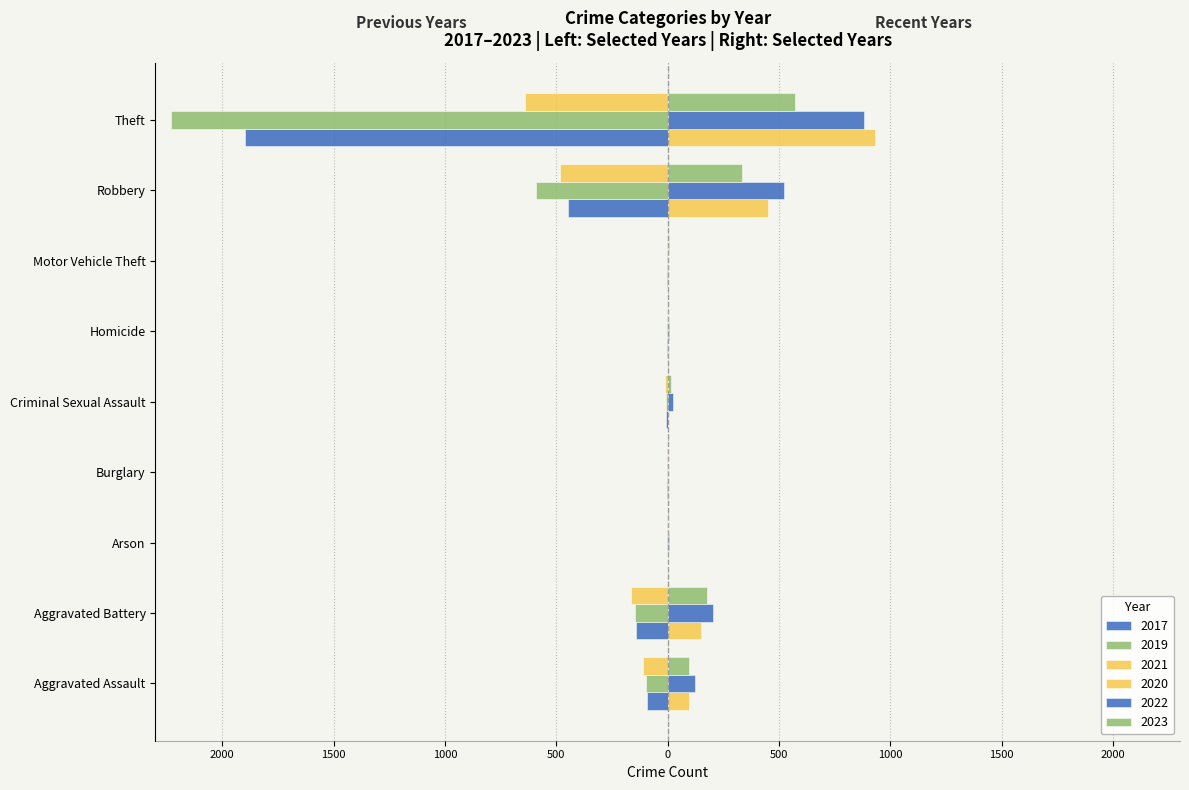

Which category has the highest value across all series?

Theft